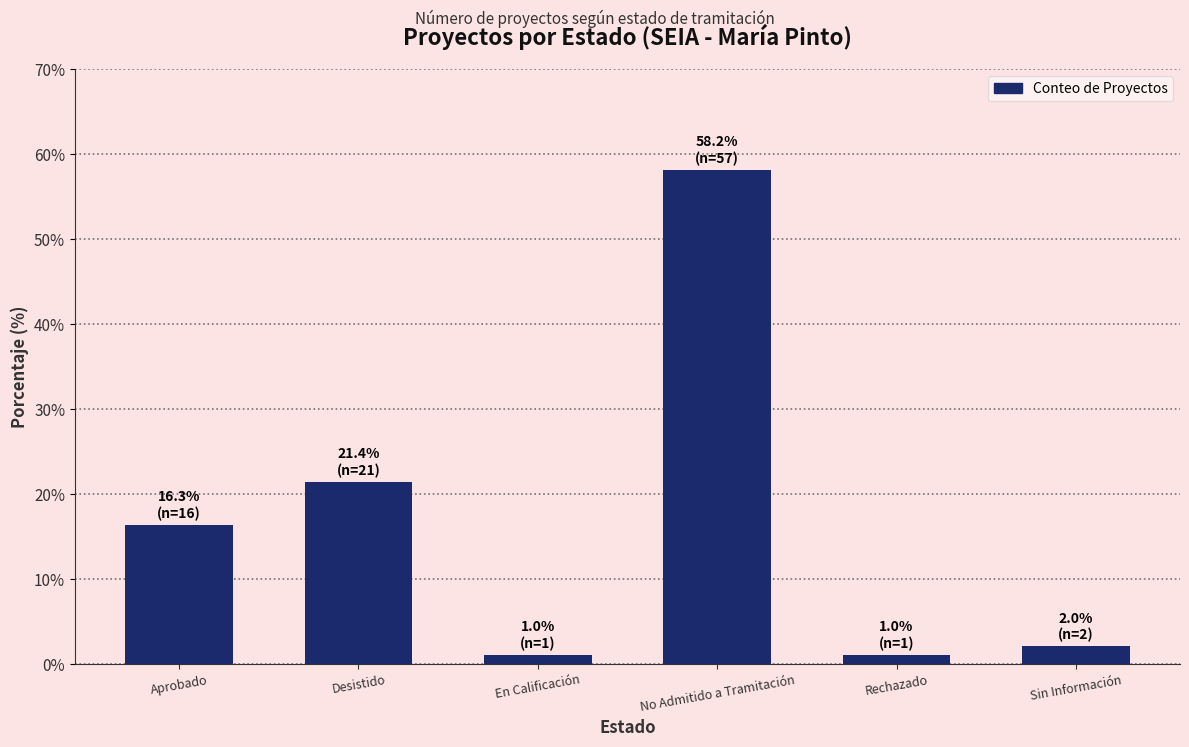

Reading left to right, list all the values displayed in this chart.

Aprobado=16.3	Desistido=21.4	En Calificación=1.0	No Admitido a Tramitación=58.2	Rechazado=1.0	Sin Información=2.0